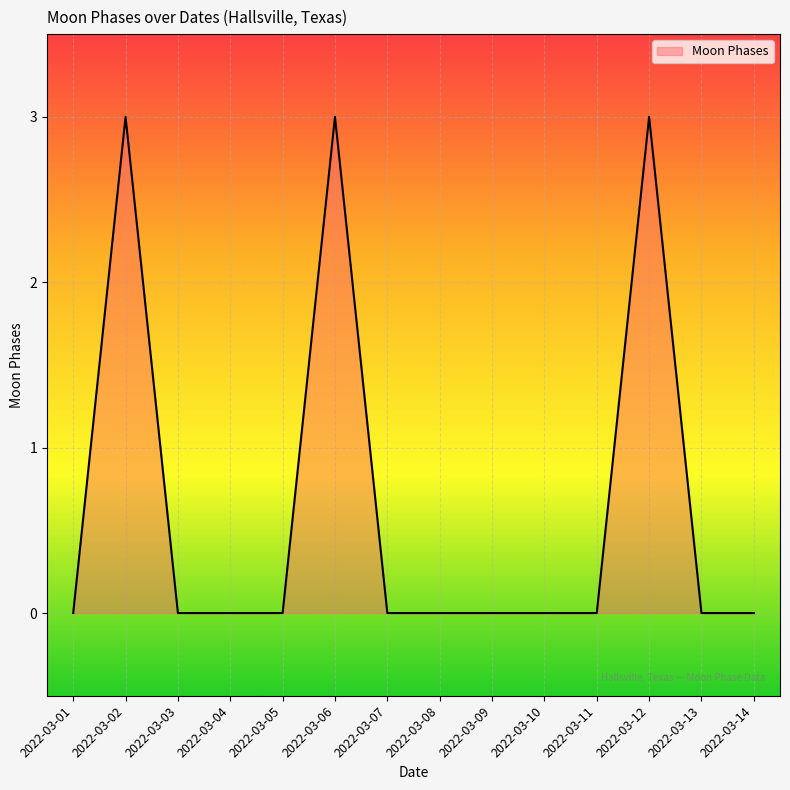

True or false: the data shows 2 at 2022-03-13.

False